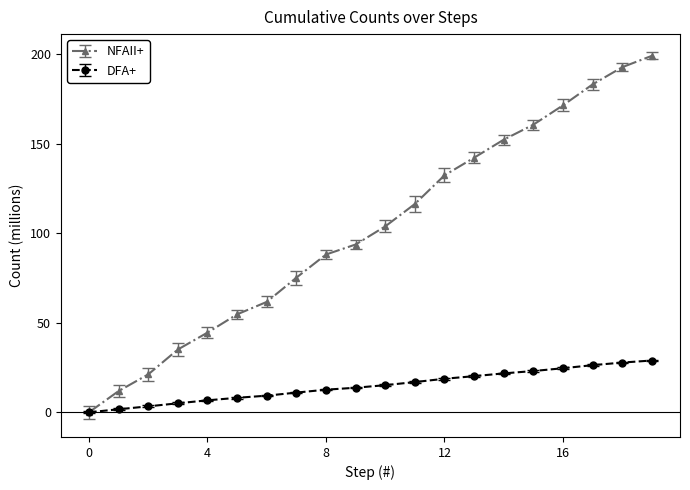

What is the value of the NFAII+ point at the 7th from the left?

61.7